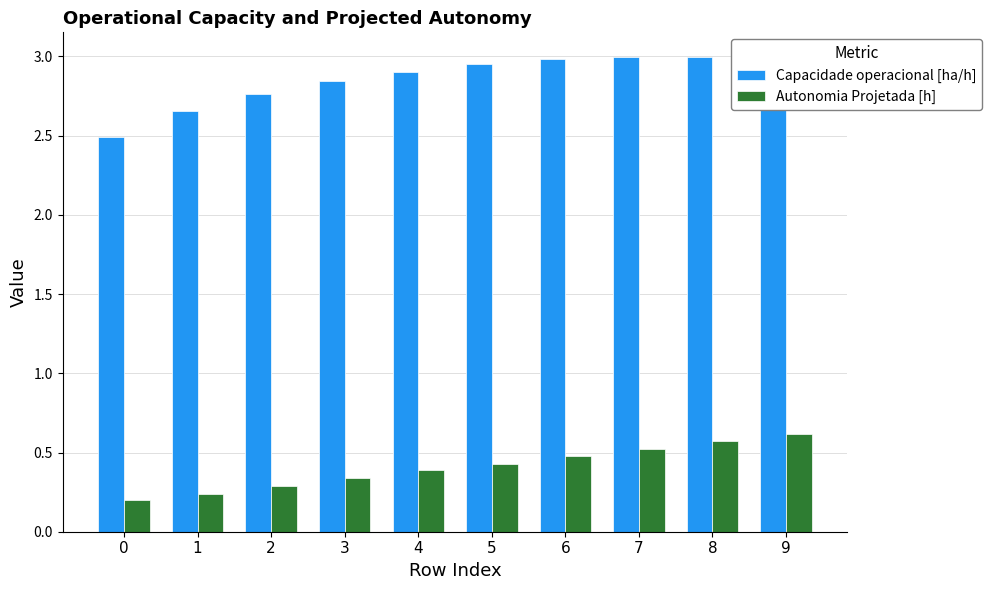

What is the minimum value for Capacidade operacional [ha/h]?

2.5